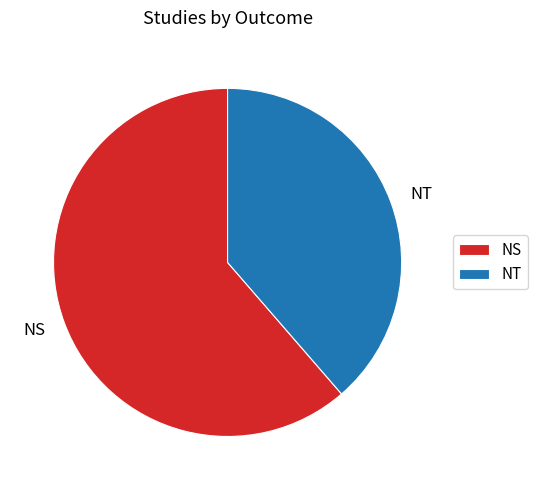

Rank the categories by value from highest to lowest.

NS, NT